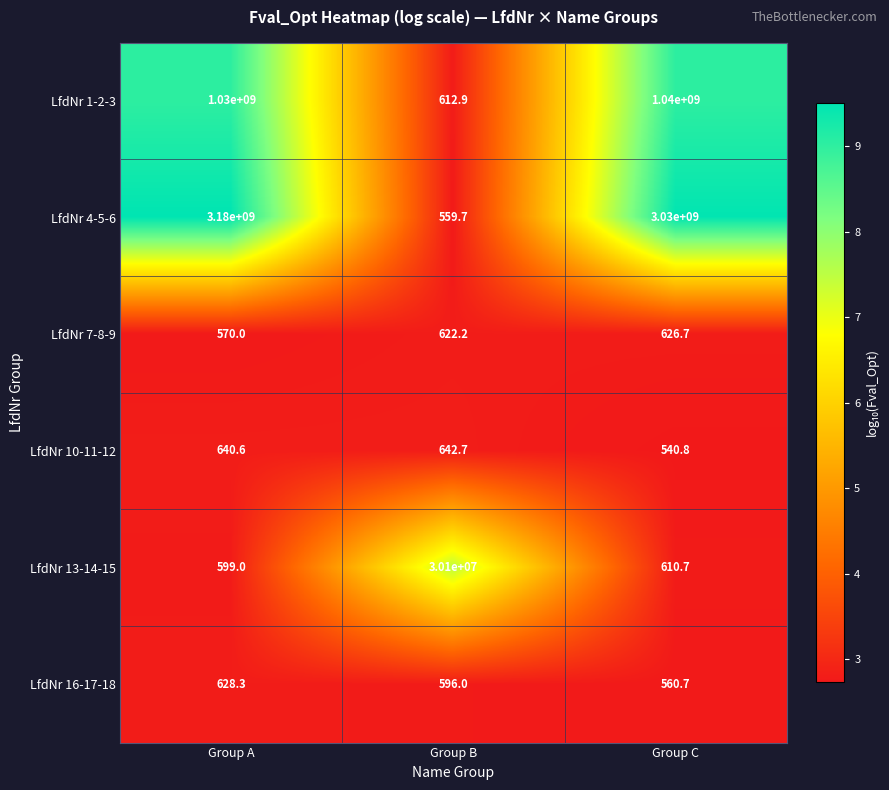

Which series changed the most between Group B and Group C?

LfdNr 4-5-6